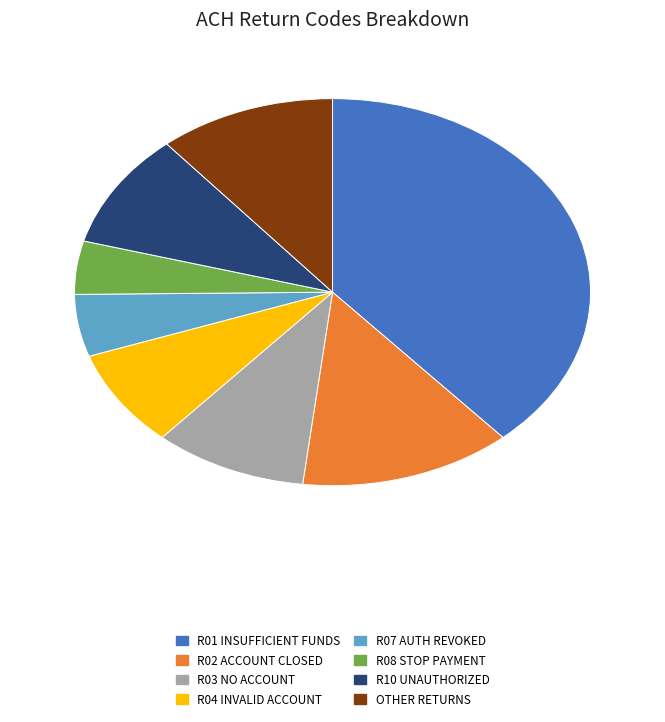

Is there a majority slice in this chart?

No